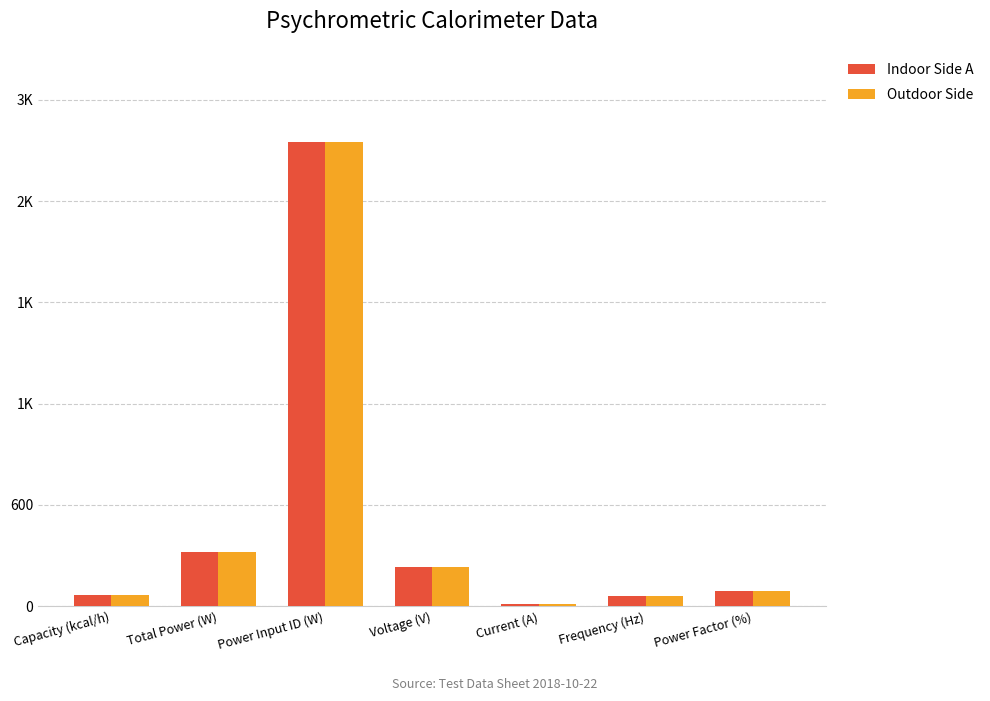

What are all the series names shown in the legend?

Indoor Side A, Outdoor Side